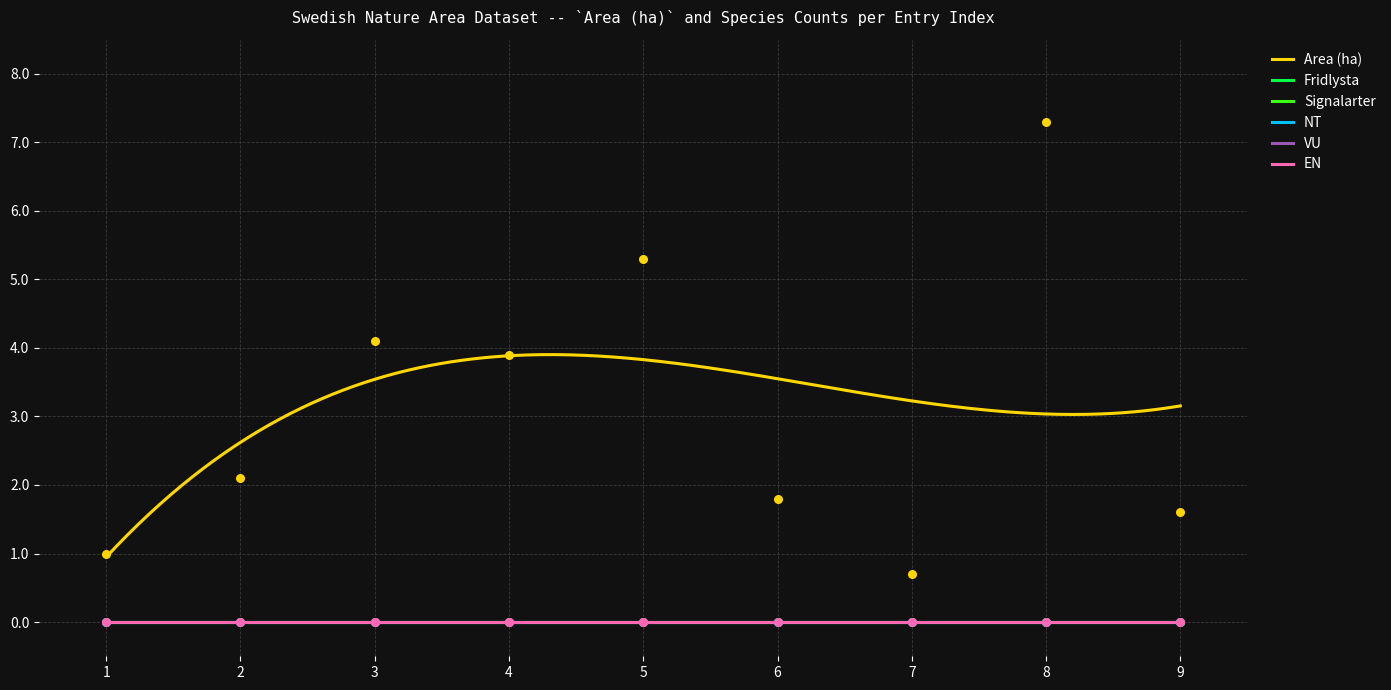

What are all the series names shown in the legend?

Area (ha), Fridlysta, Signalarter, NT, VU, EN